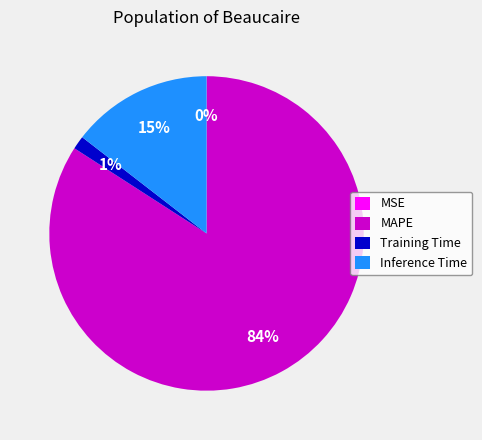

Is it true that Training Time is 11% of the pie?

False